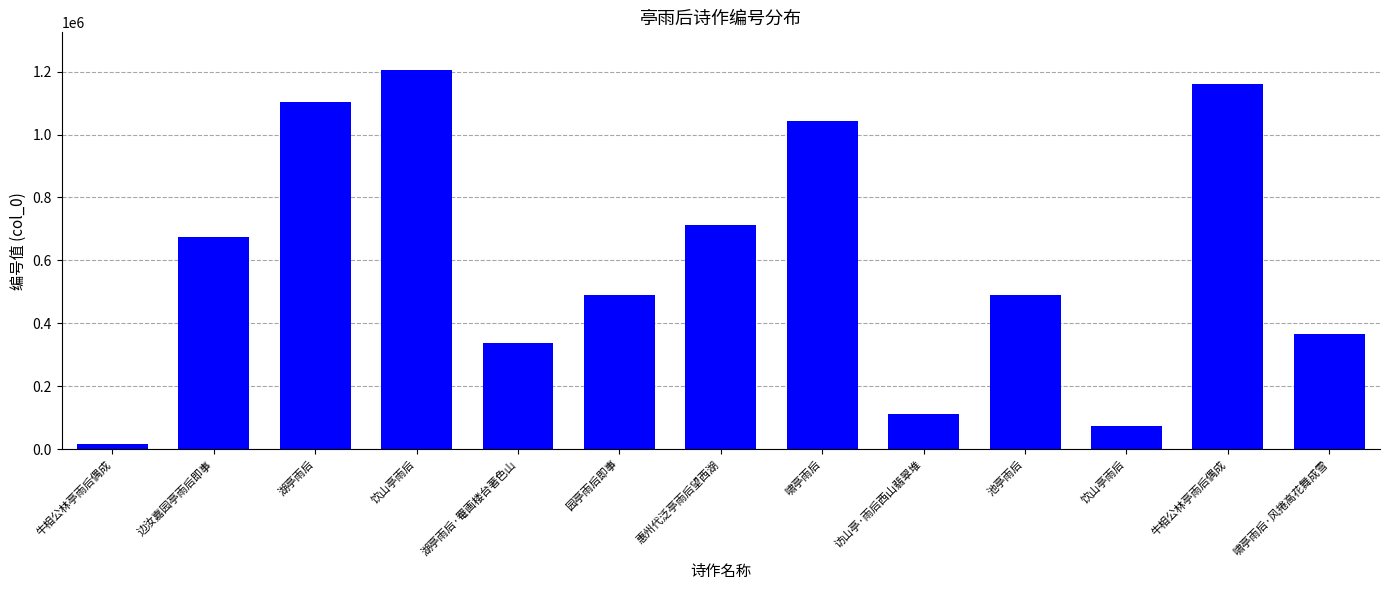

What is the ratio of the value at 啸亭雨后·风捲高花舞成雪 to the value at 惠州代泛亭雨后望西湖?

0.5